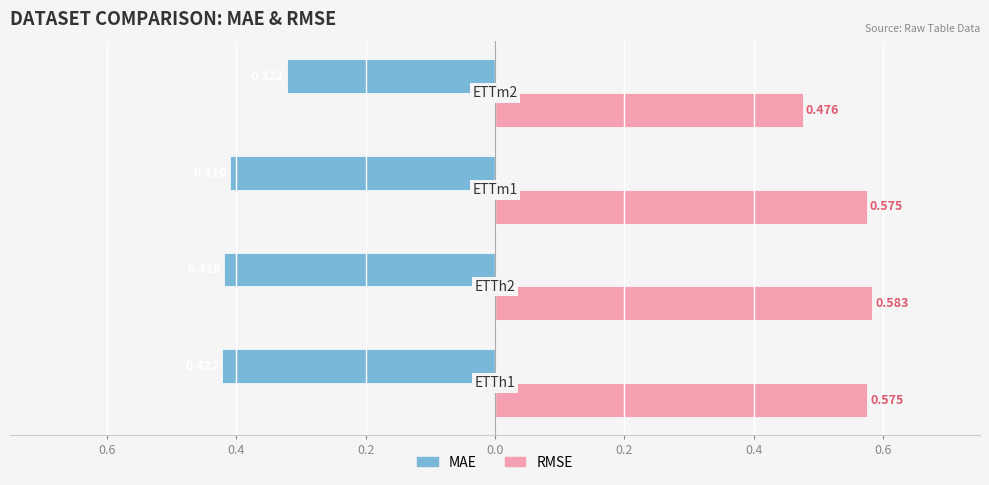

What are all the series names shown in the legend?

MAE, RMSE